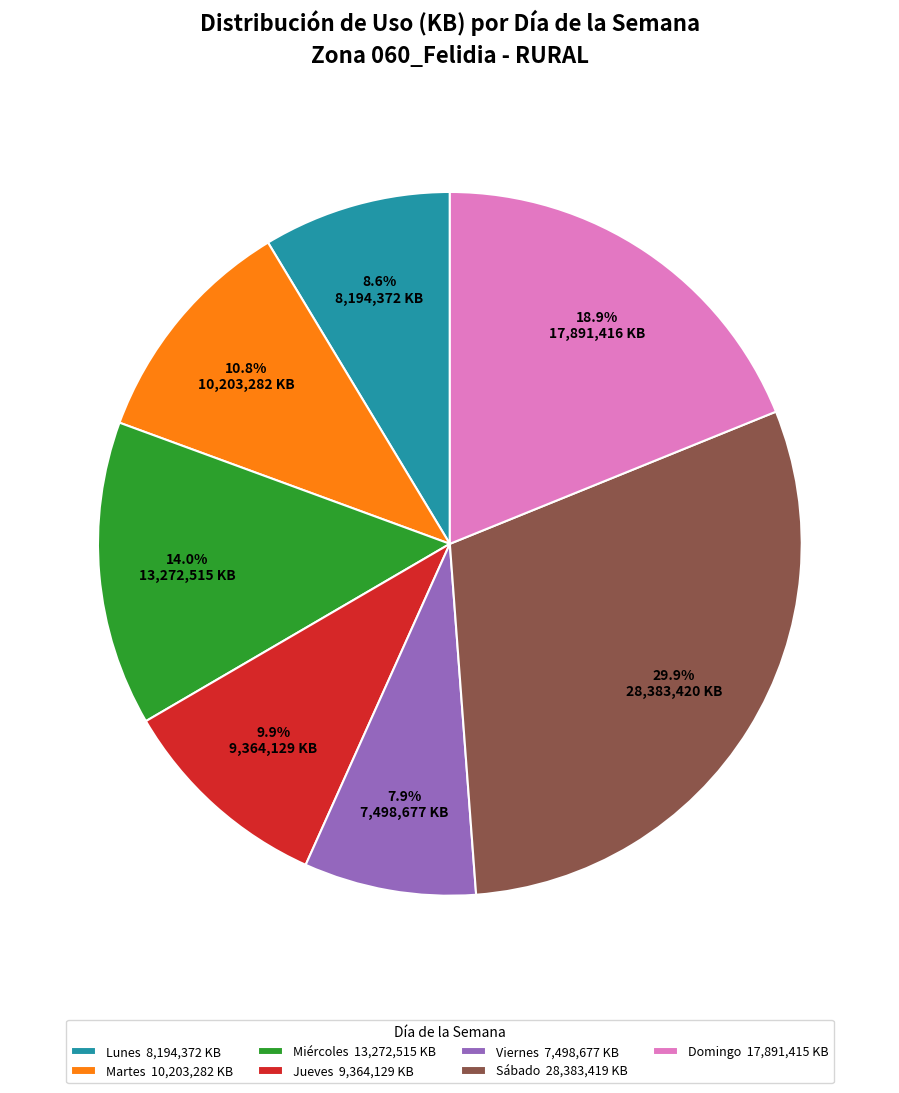

What is the ratio of the value at Lunes 8,194,372 KB to the value at Sábado 28,383,419 KB?

0.3